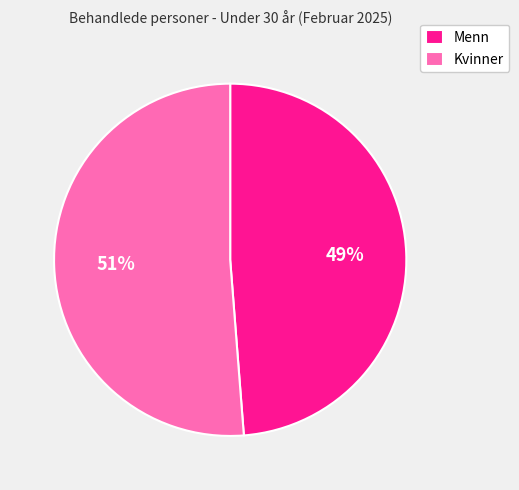

Does any single category account for the majority?

Yes